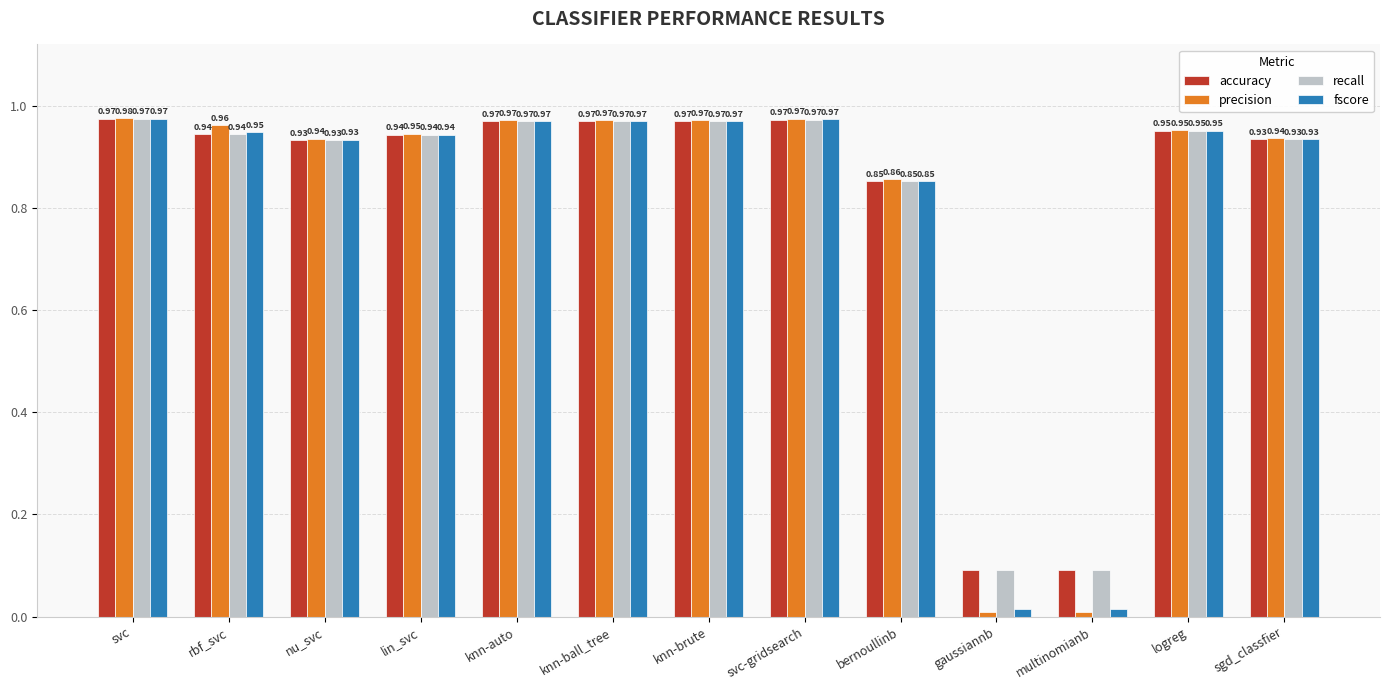

Count the number of data series in this chart.

4